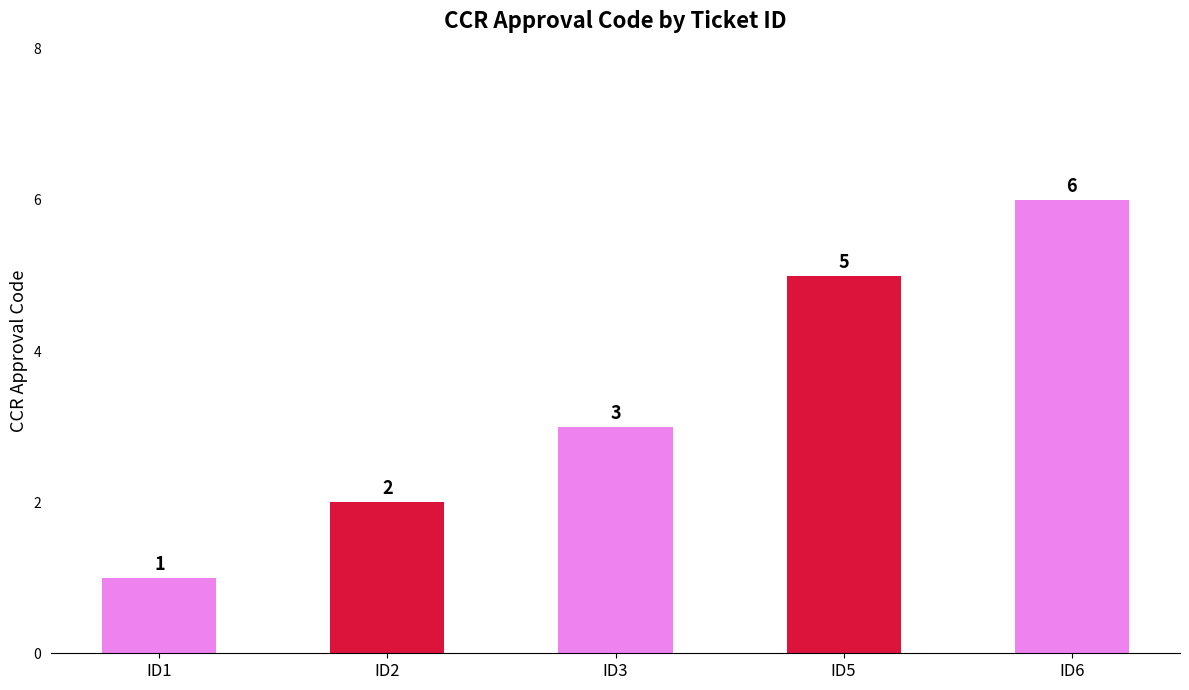

At which label is the value closest to 3?

ID3